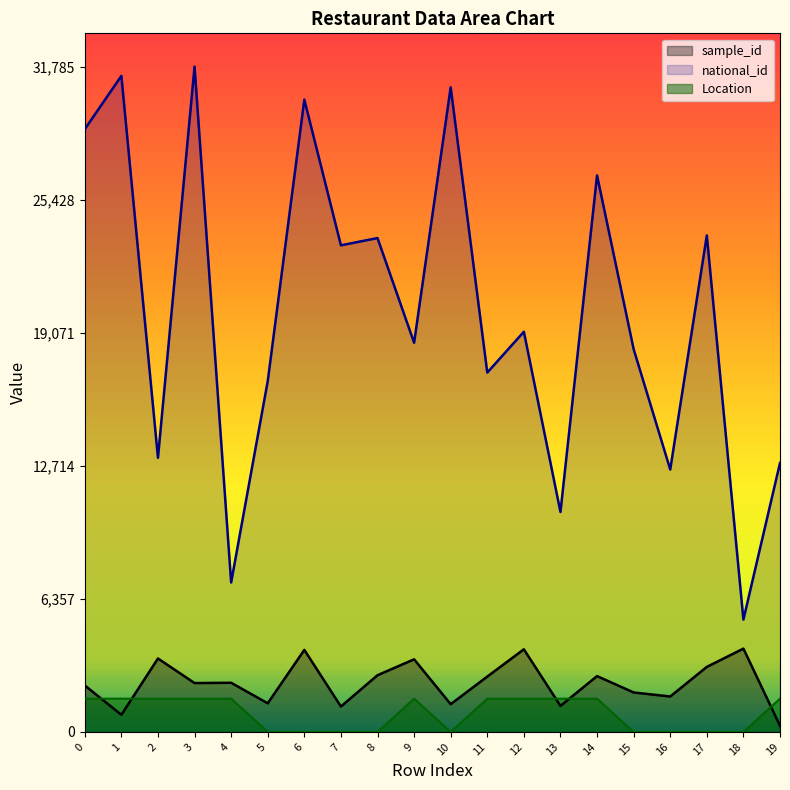

At which category does sample_id reach its first local valley?

1